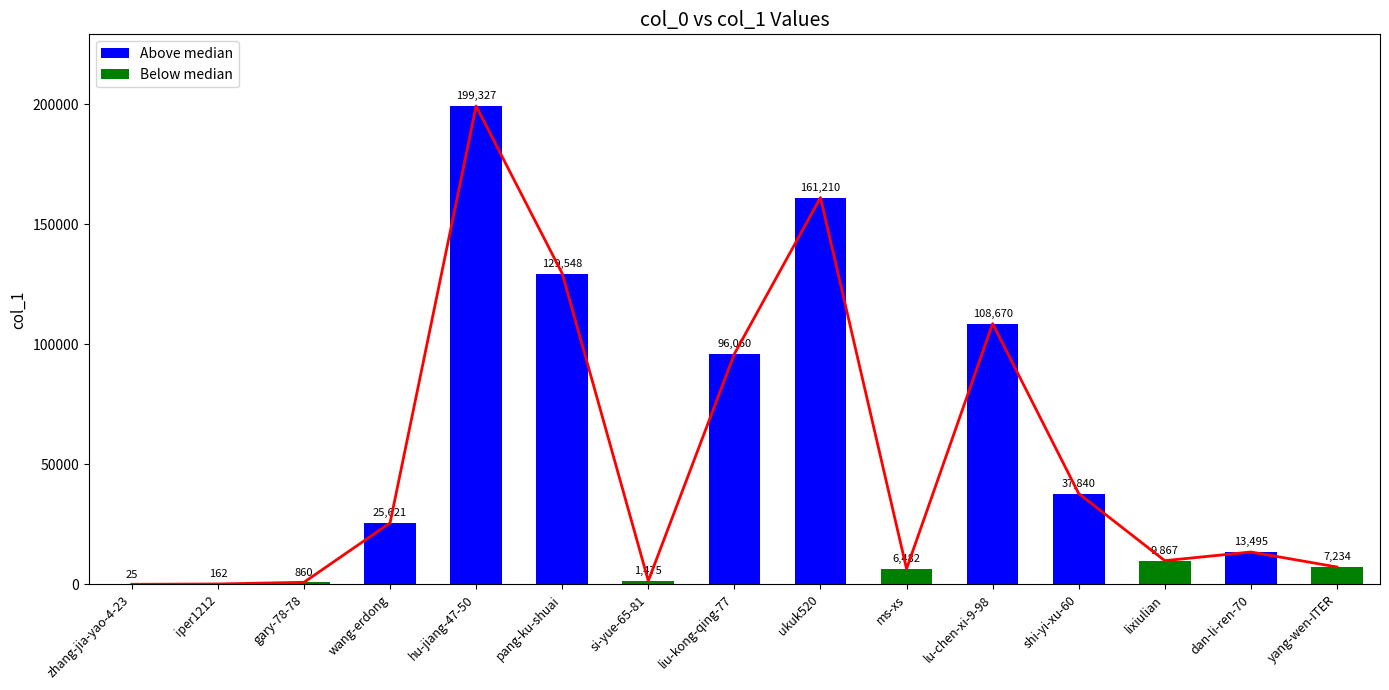

What is the sum of all values?

797876